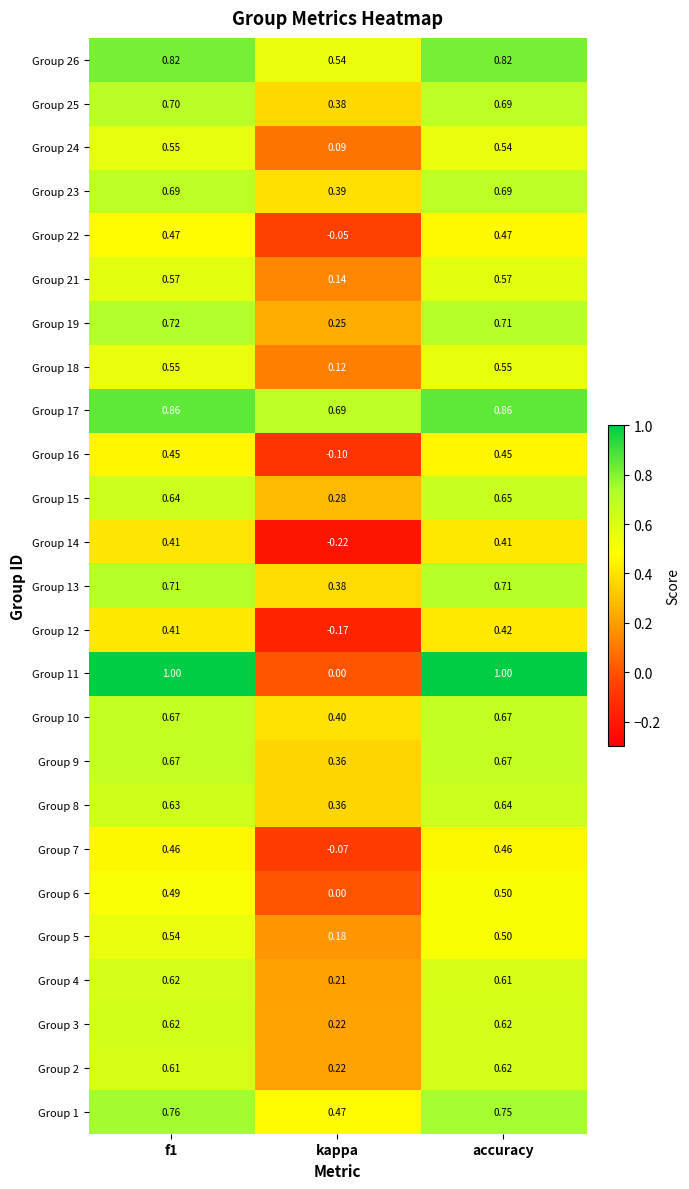

Where is Group 21 nearest to the value 0?

kappa